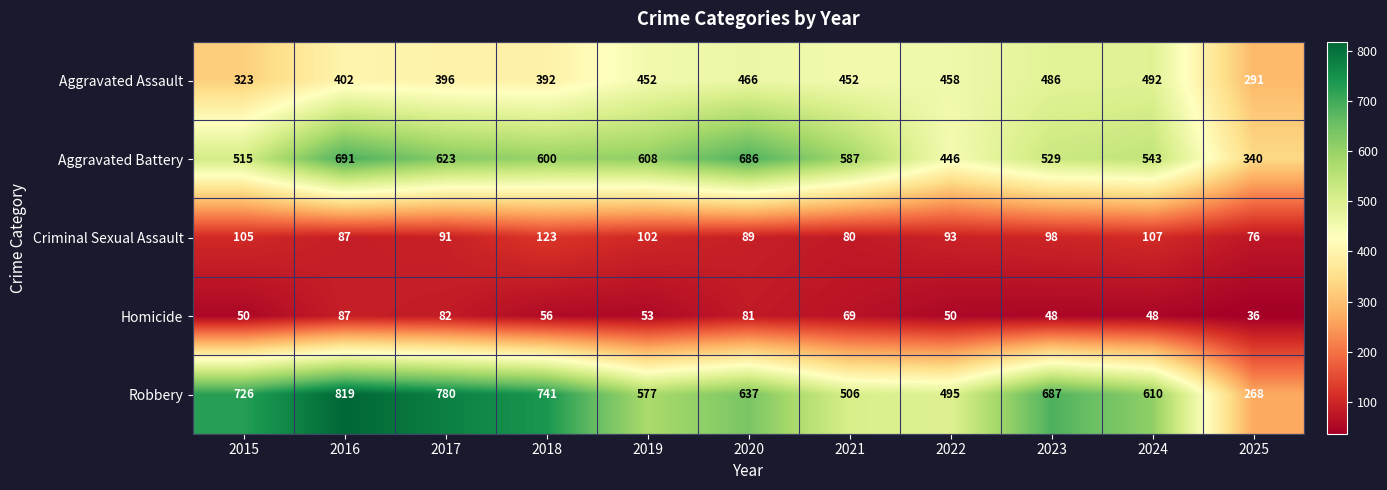

At how many categories does at least one series exceed 226?

11